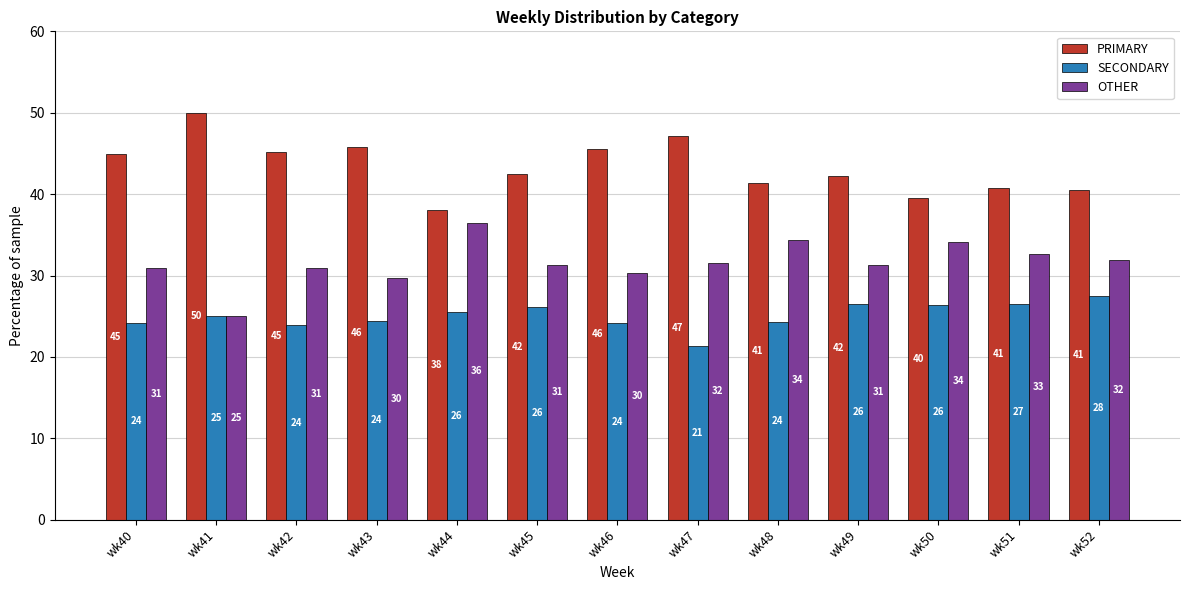

Rank the series at wk40 from lowest to highest value.

SECONDARY, OTHER, PRIMARY